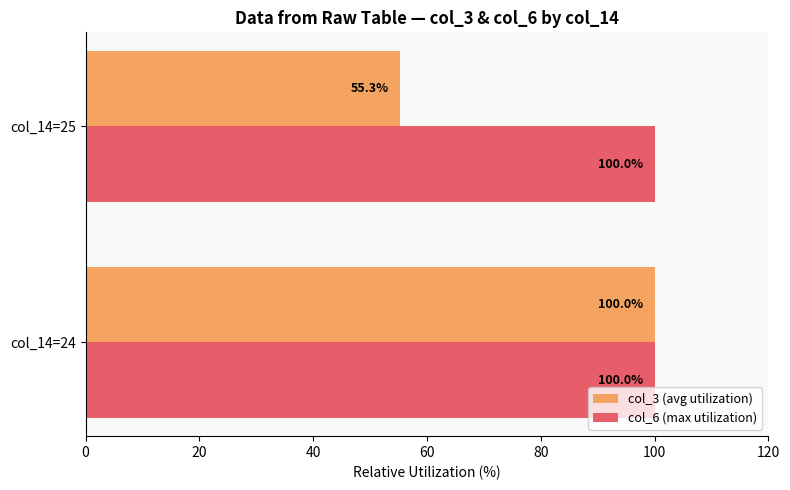

Where is col_6 (max utilization) nearest to the value 99?

col_14=24